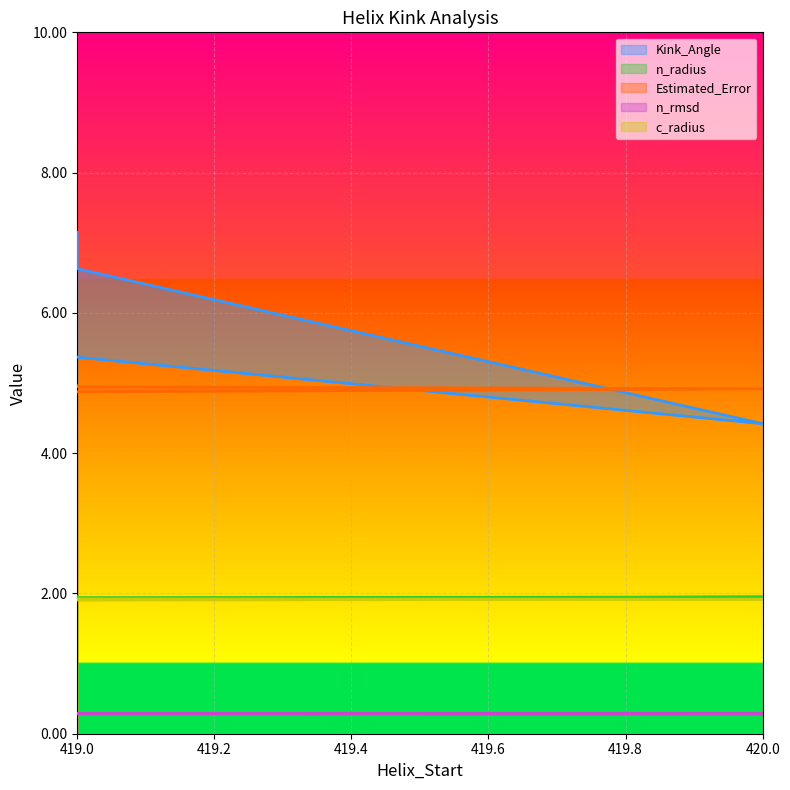

What is the lowest value of the n_radius series?

1.9